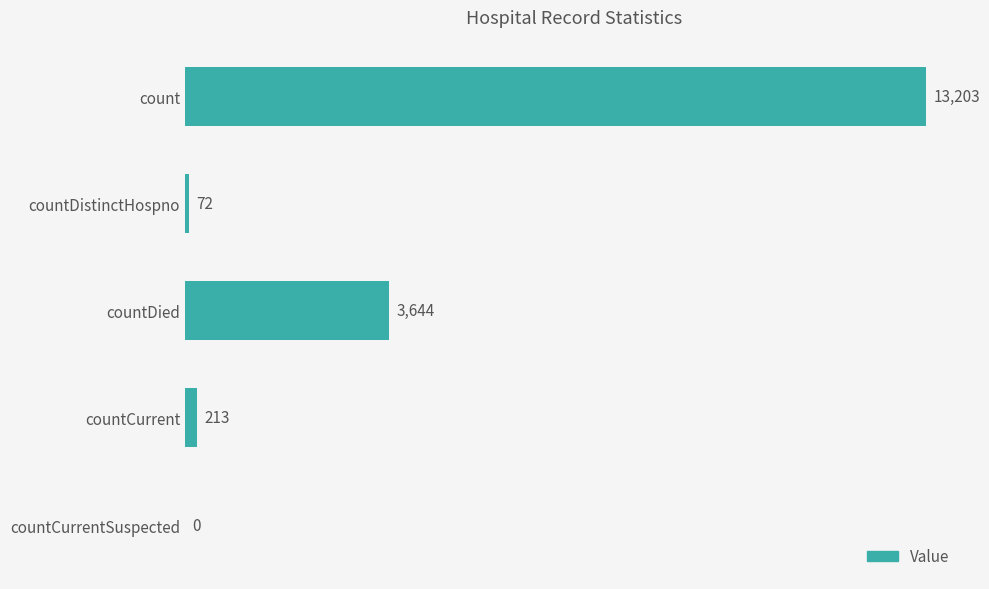

What value does the data have at countCurrent, to the nearest 100?

200